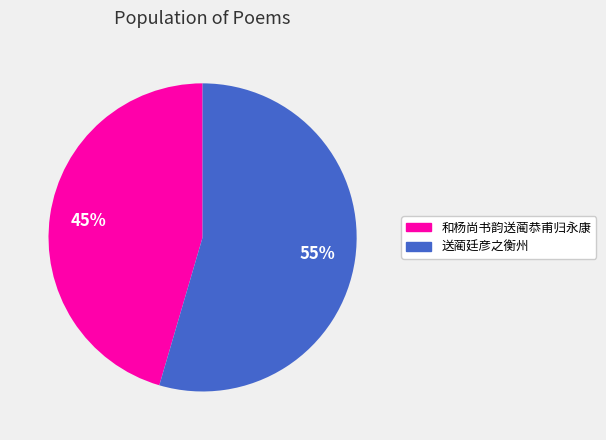

Is there any slice that represents more than half of the pie?

Yes